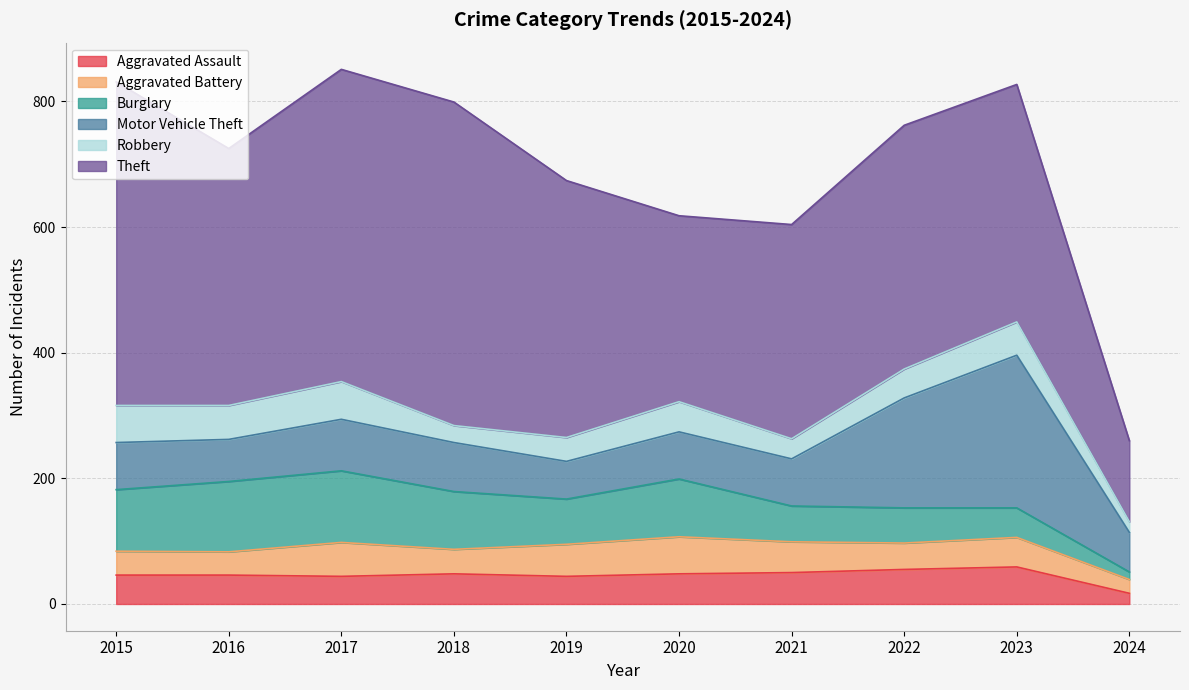

Which series has the largest total across all categories?

Theft